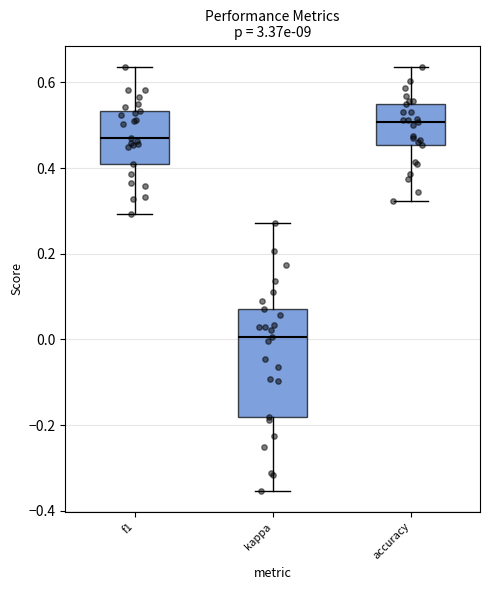

Where is the upper edge of the box for accuracy on the y-axis? The values are not printed on the chart, so give them approximately, as read against the axis.

0.56